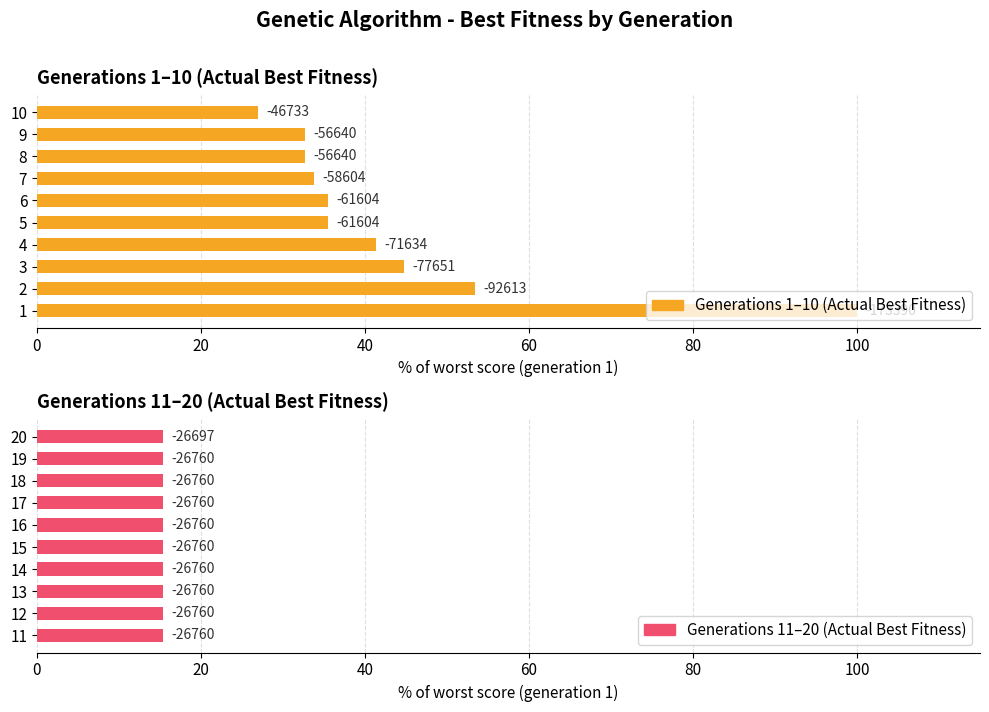

What is the minimum value for Generations 1–10 (Actual Best Fitness)?

27.0